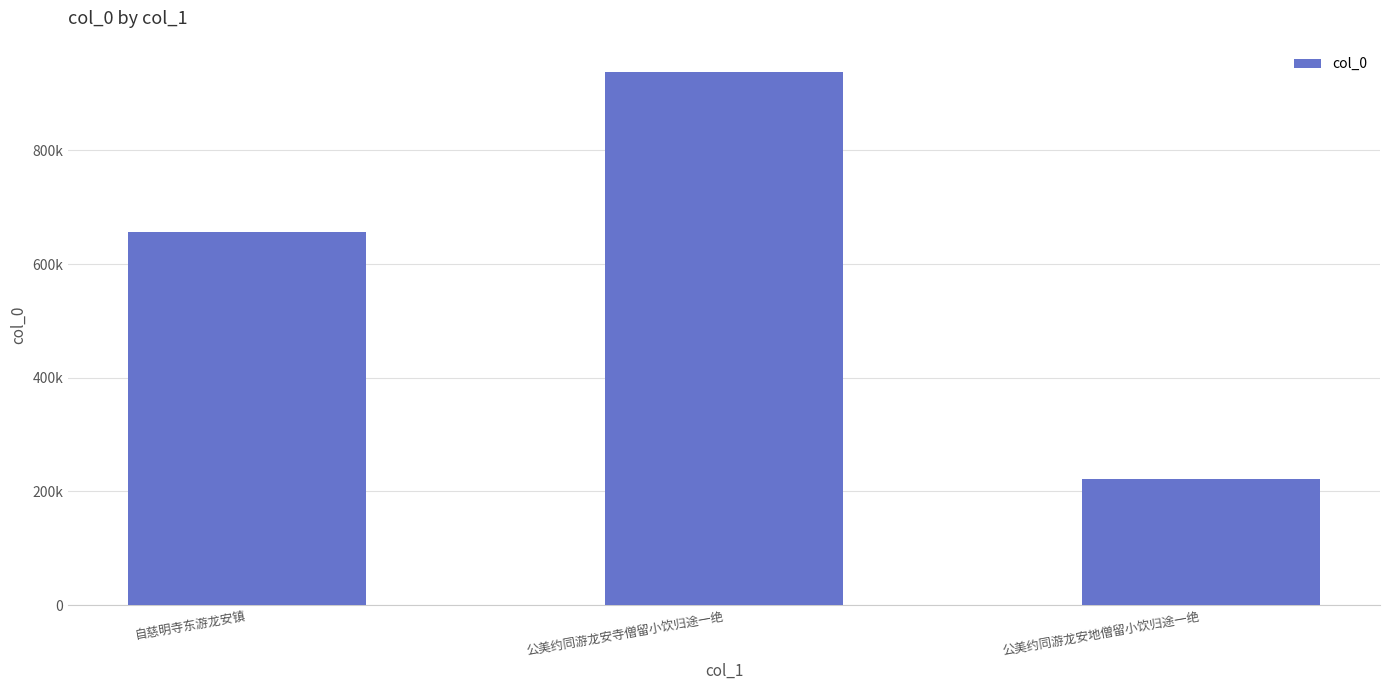

What is the value of the 3rd bar from the left?

222557